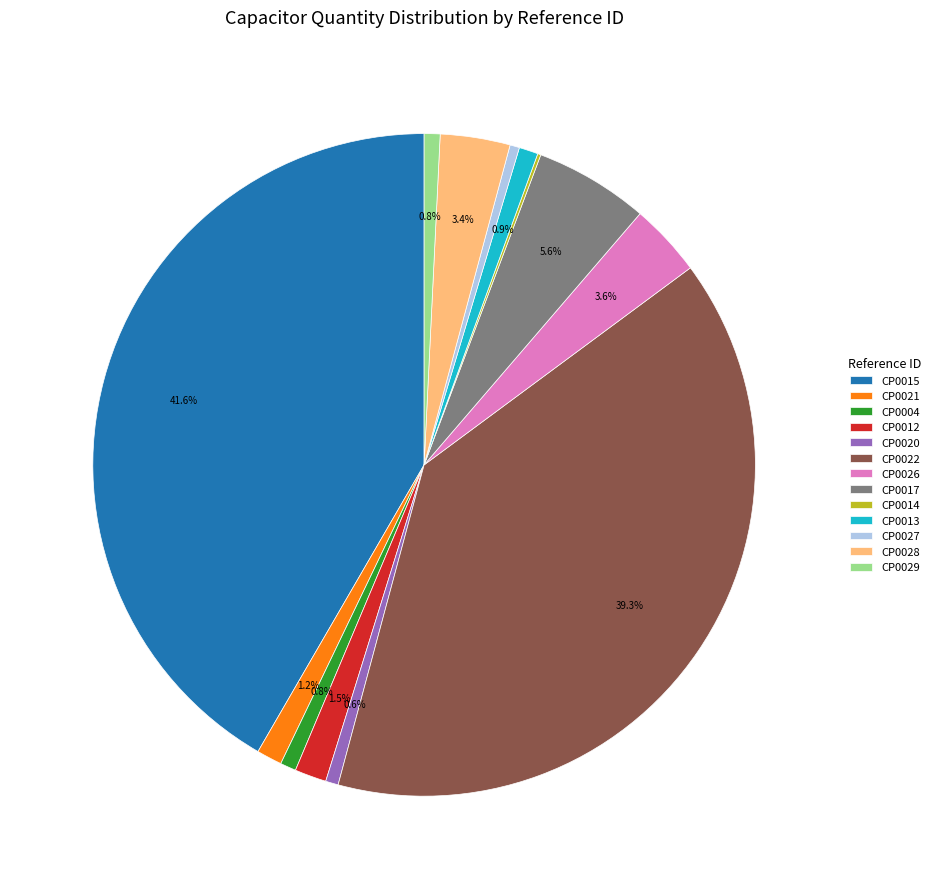

Which slice is the largest?

CP0015